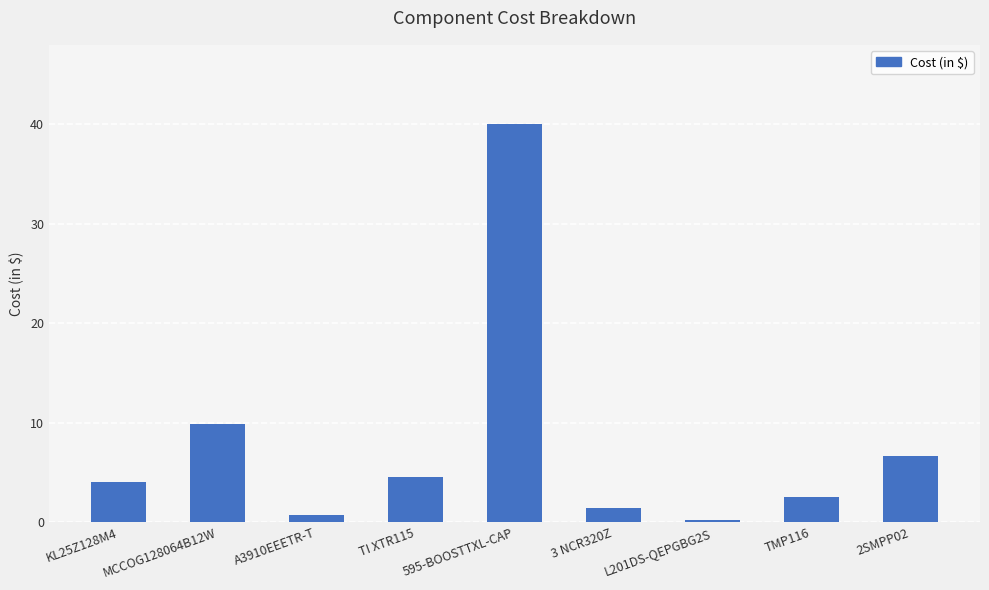

What is the label of the 8th bar from the right?

MCCOG128064B12W